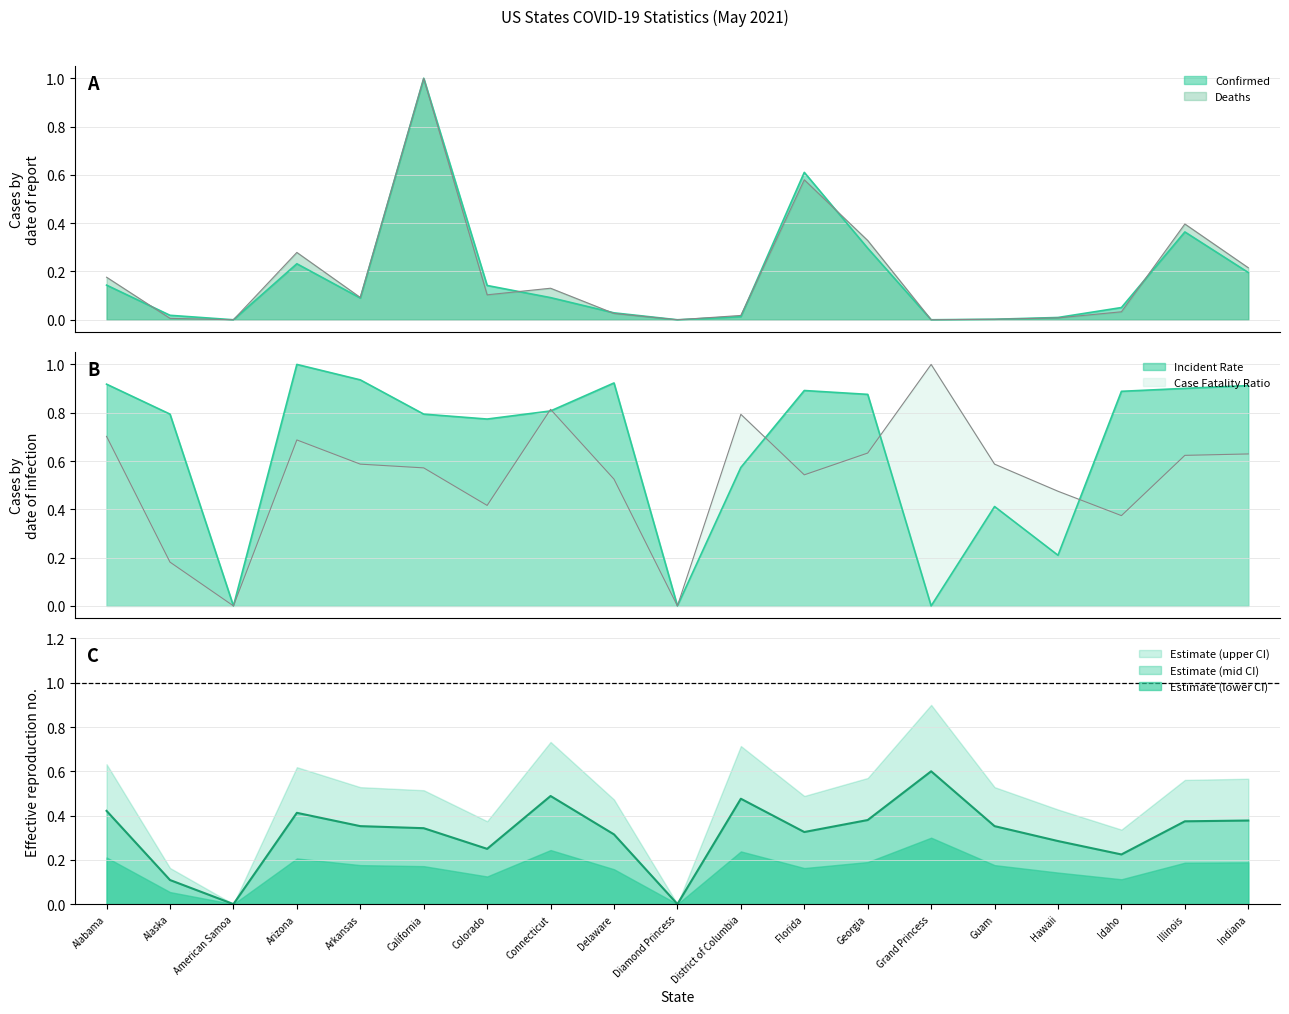

Does the chart have visible grid lines?

Yes